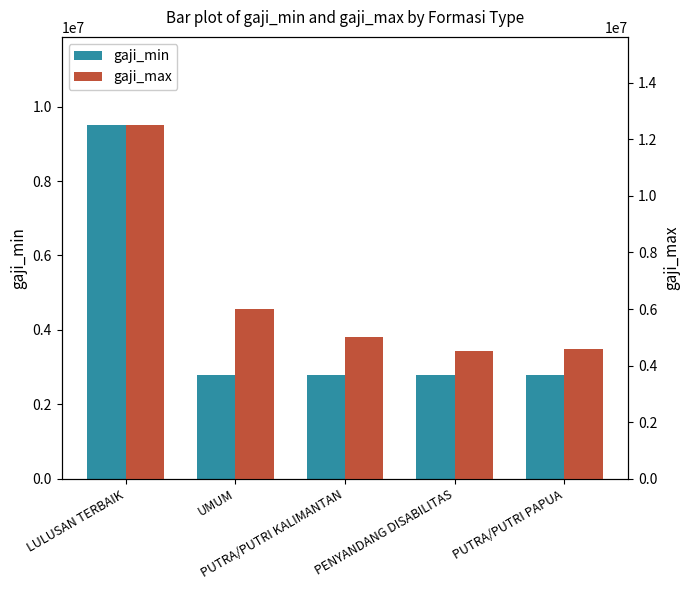

Between PUTRA/PUTRI PAPUA and PENYANDANG DISABILITAS, which is larger?

PUTRA/PUTRI PAPUA